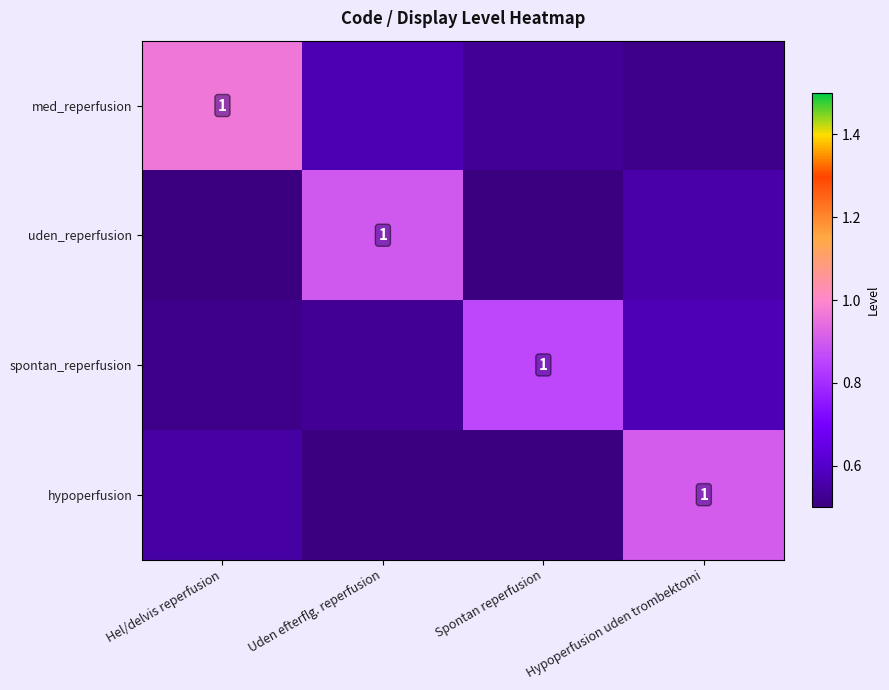

What is the difference between the hypoperfusion values at Uden efterflg. reperfusion and Hypoperfusion uden trombektomi?

0.4